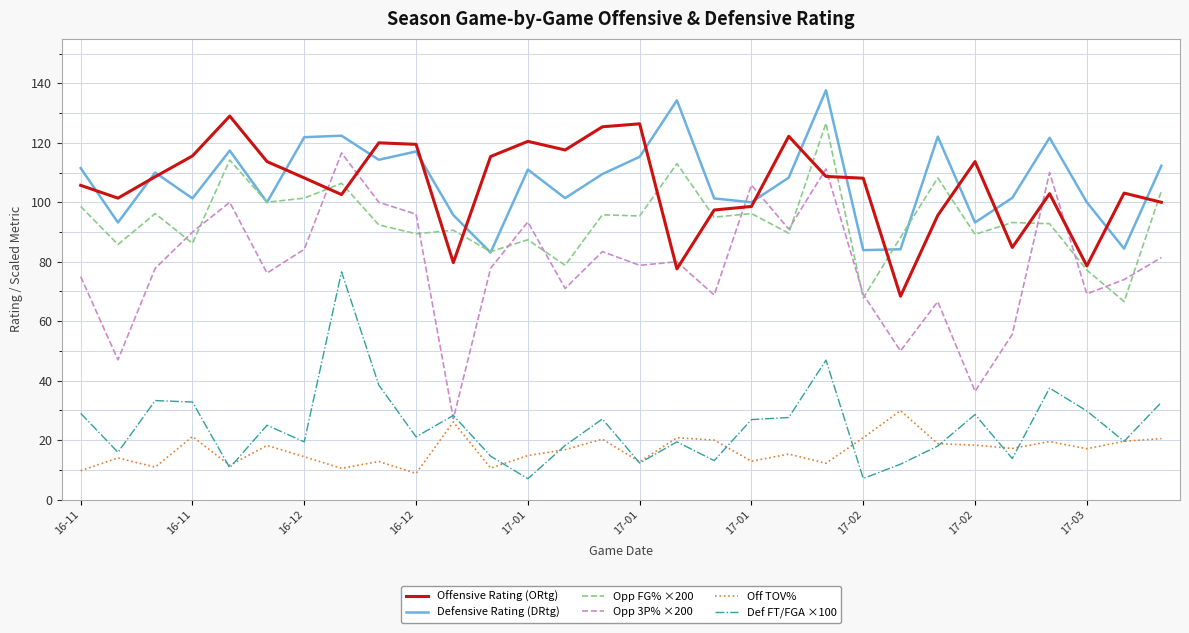

After their last crossing, which series has the higher values: Opp 3P% ×200 or Opp FG% ×200?

Opp FG% ×200